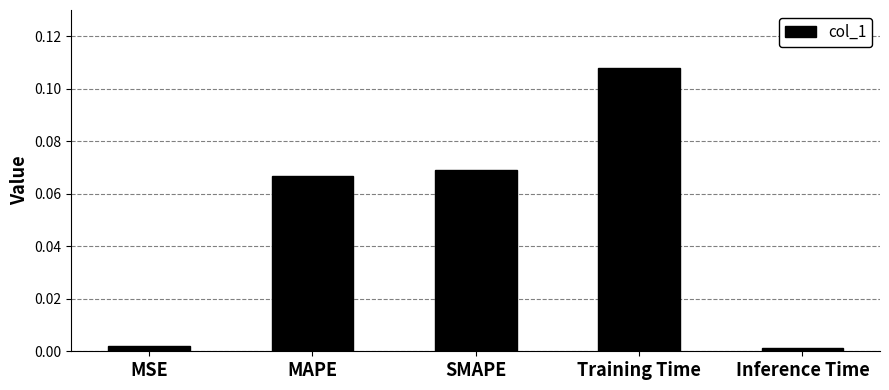

Which has a higher value, MSE or SMAPE?

SMAPE